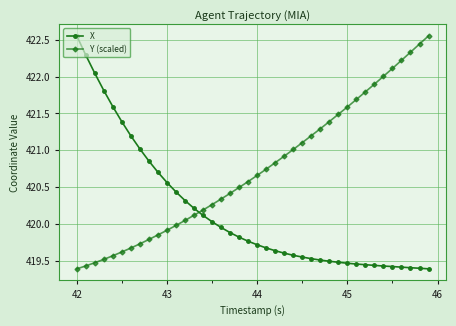

Which series has the largest total across all categories?

Y (scaled)